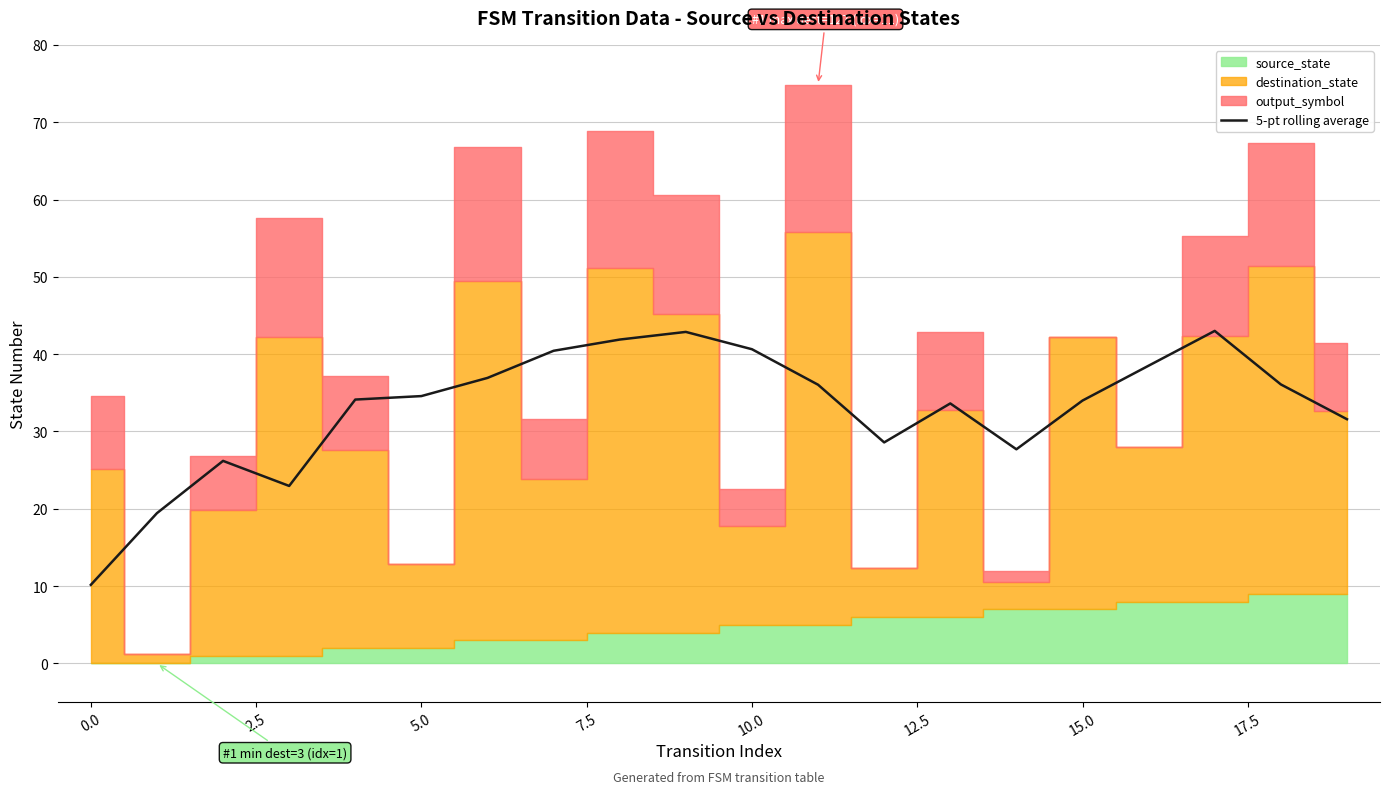

What is the value of the 14th point from the left?

33.6